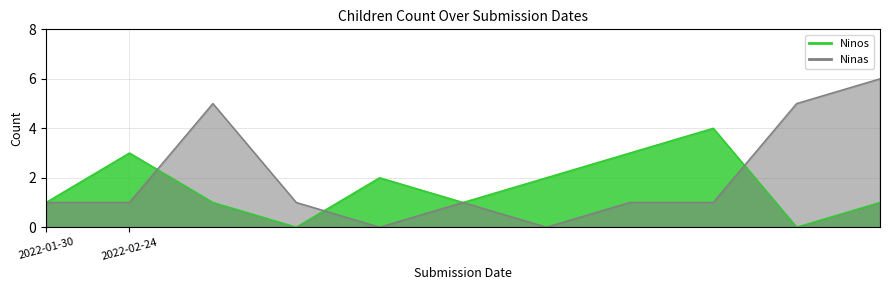

What is the value of the Ninos point at the 2nd from the left?

3